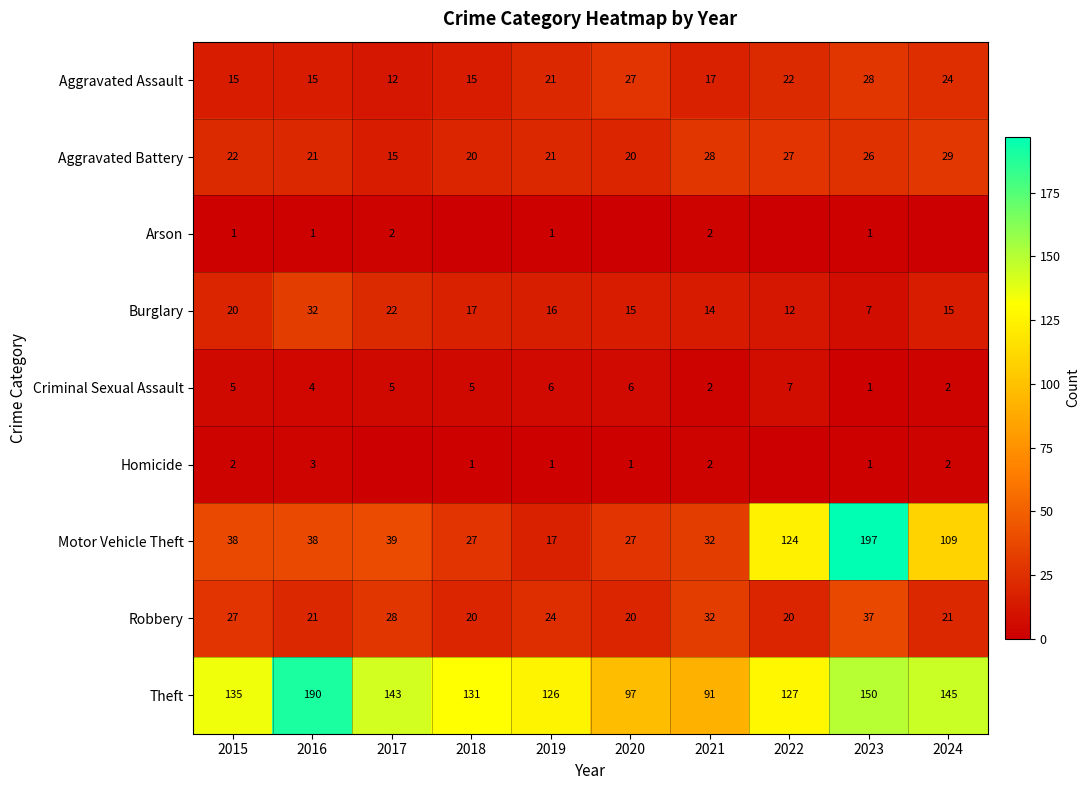

How many data points in Aggravated Assault are less than 21?

5